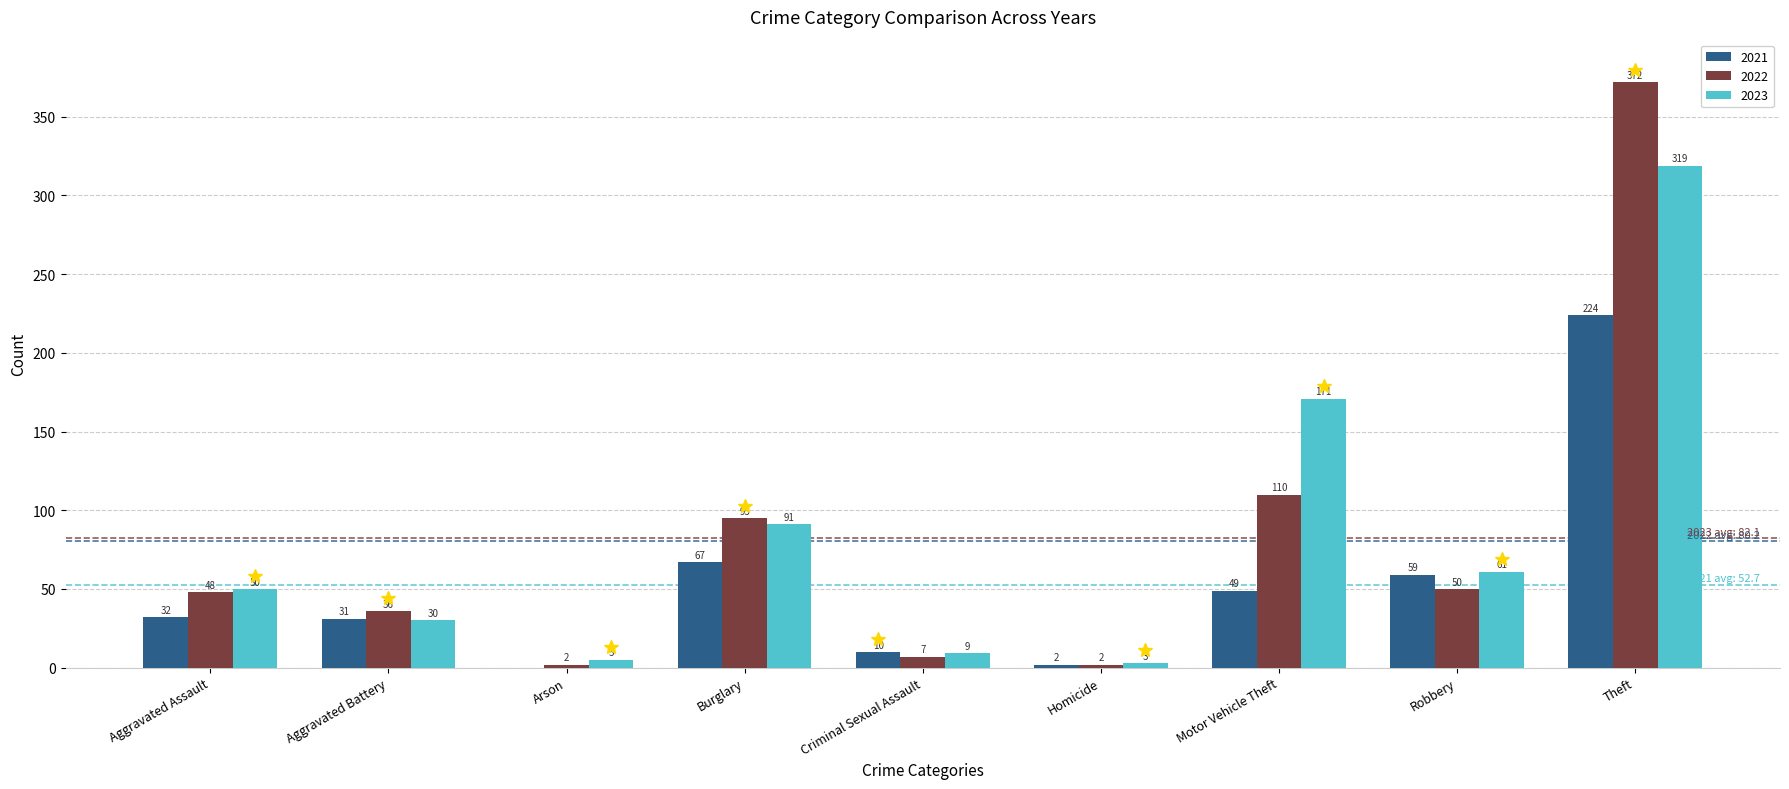

Which series has the largest total across all categories?

2023